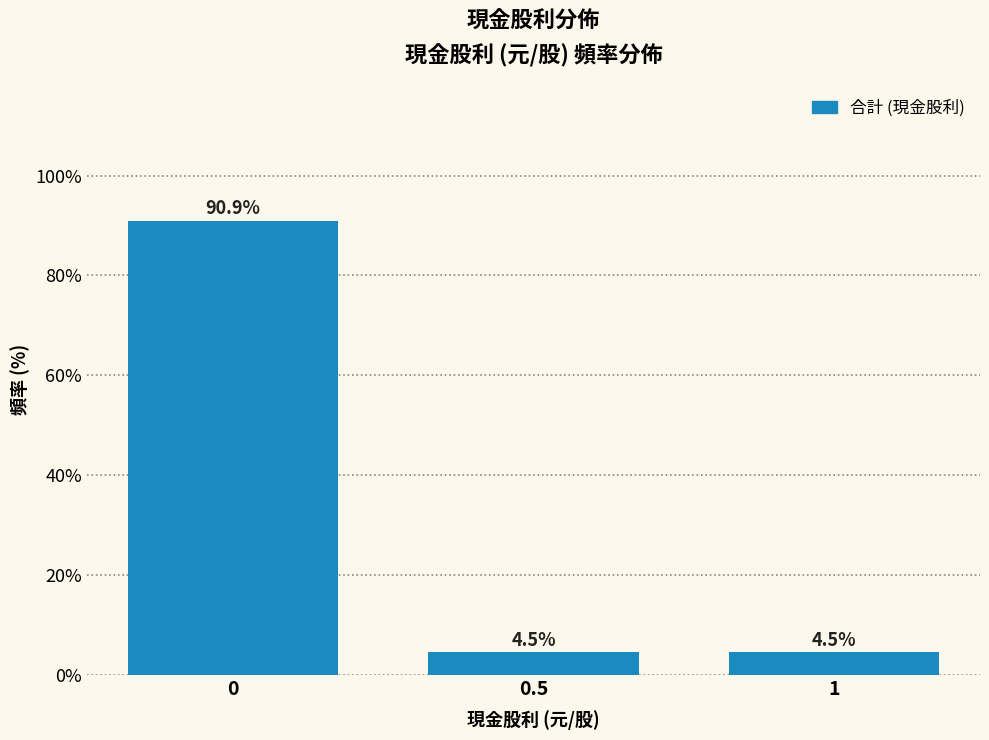

Reading left to right, list all the values displayed in this chart.

0=90.9	0.5=4.5	1=4.5